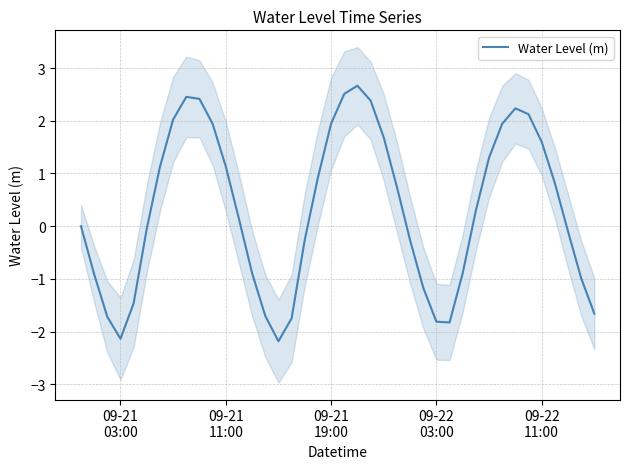

What is the lowest value of the Water Level (m) series?

-2.2